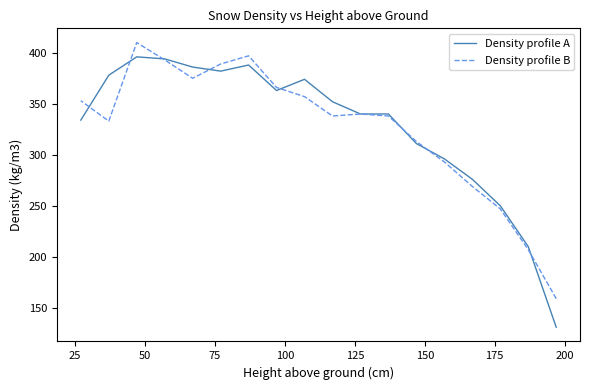

What is the smallest value displayed?

131